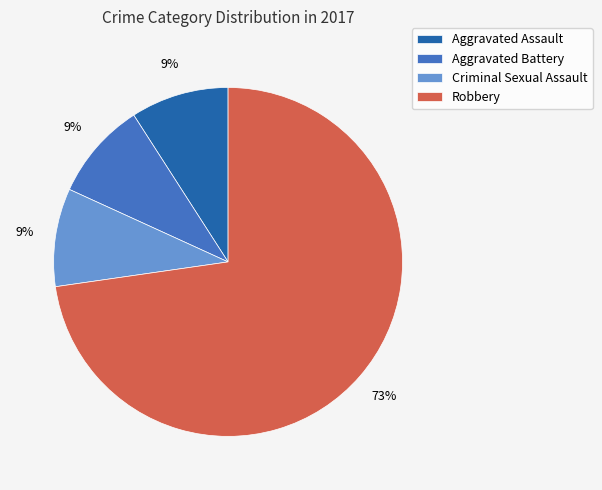

What percentage is the Aggravated Assault slice, to the nearest percent?

9%